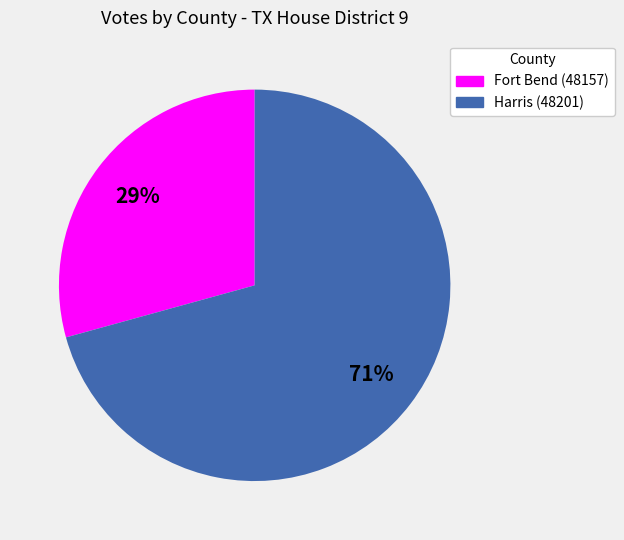

Count the number of slices in the pie.

2